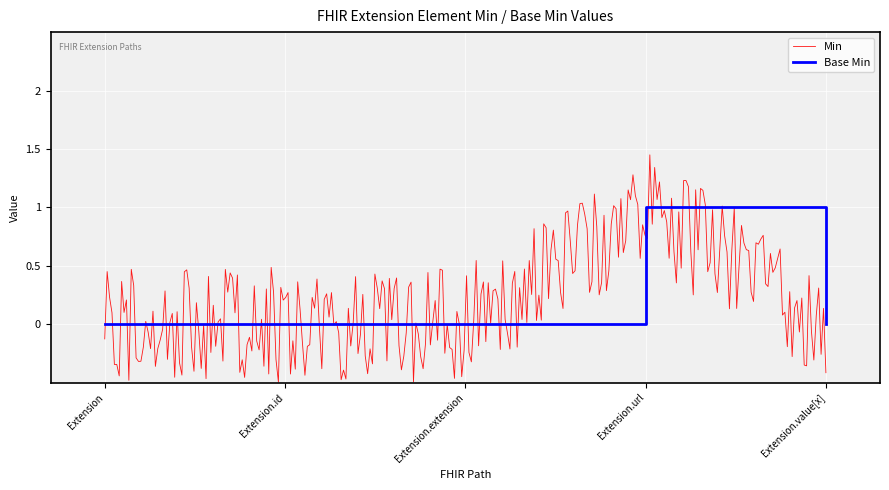

Is it true that Base Min equals -1 at Extension.id?

False